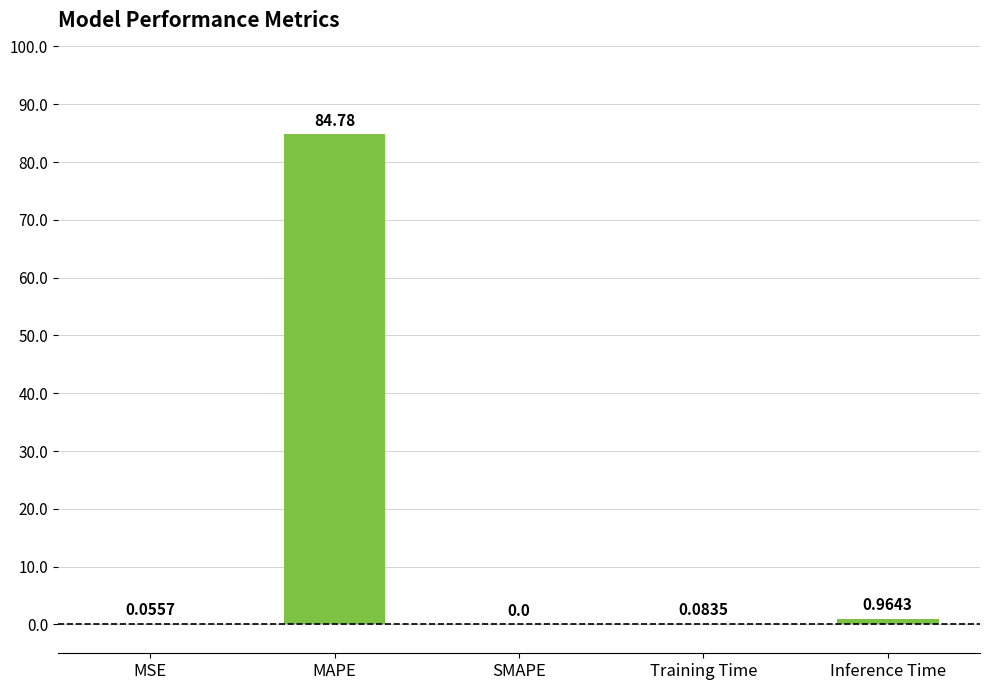

Which has a higher value, Training Time or Inference Time?

Inference Time